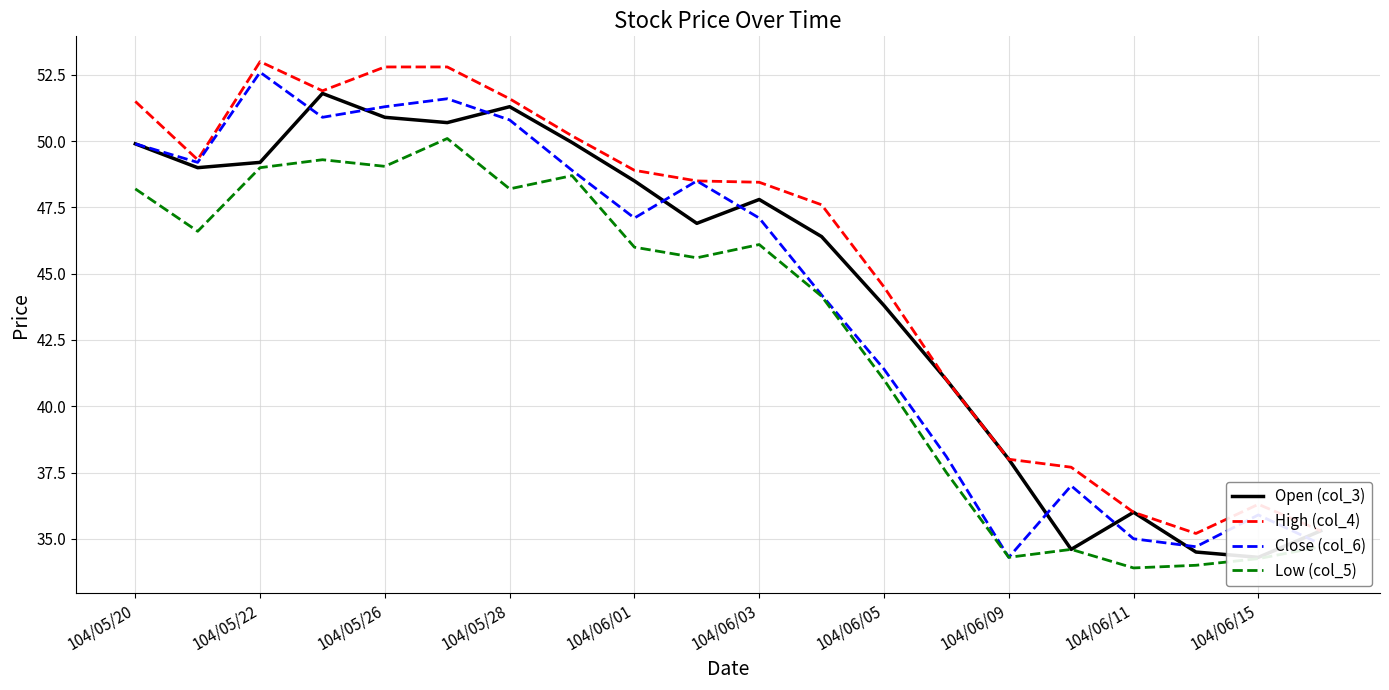

Reading right to left, extract all data points from this chart.

Open (col_3): 35.3	34.3	34.5	36.0	34.6	38.0	41.0	43.8	46.4	47.8	46.9	48.5	50.0	51.3	50.7	50.9	51.8	49.2	49.0	49.9
High (col_4): 35.3	36.3	35.2	36.0	37.7	38.0	41.0	44.5	47.6	48.5	48.5	48.9	50.2	51.6	52.8	52.8	51.9	53.0	49.3	51.5
Close (col_6): 34.8	35.9	34.7	35.0	37.0	34.3	38.1	41.4	44.2	47.1	48.5	47.1	48.9	50.8	51.6	51.3	50.9	52.6	49.2	49.9
Low (col_5): 34.7	34.2	34.0	33.9	34.6	34.3	37.5	41.0	44.1	46.1	45.6	46.0	48.7	48.2	50.1	49.0	49.3	49.0	46.6	48.2